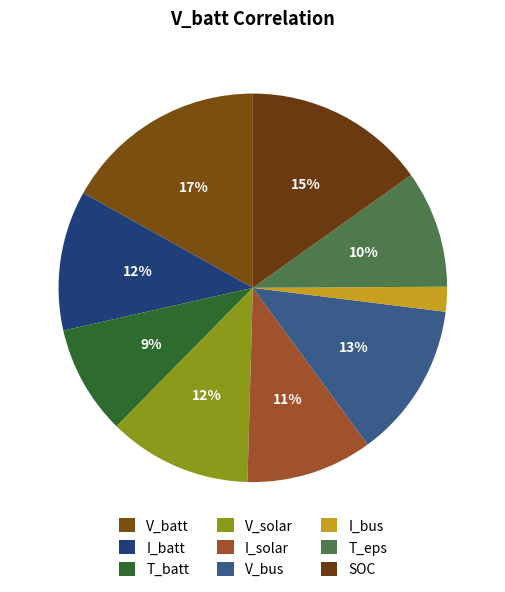

Does T_batt represent more than half of the total?

No